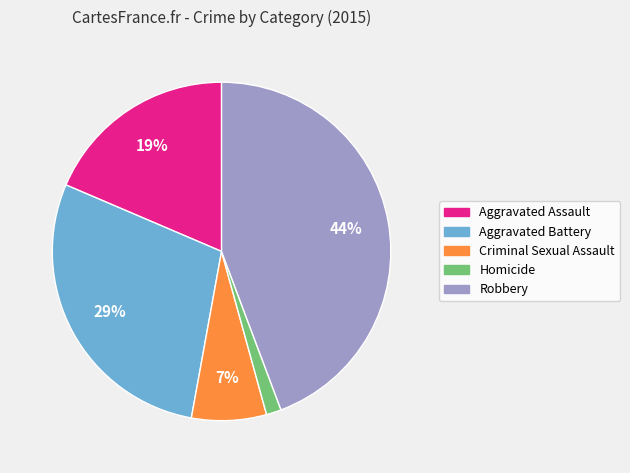

Which has a higher value, Robbery or Aggravated Assault?

Robbery